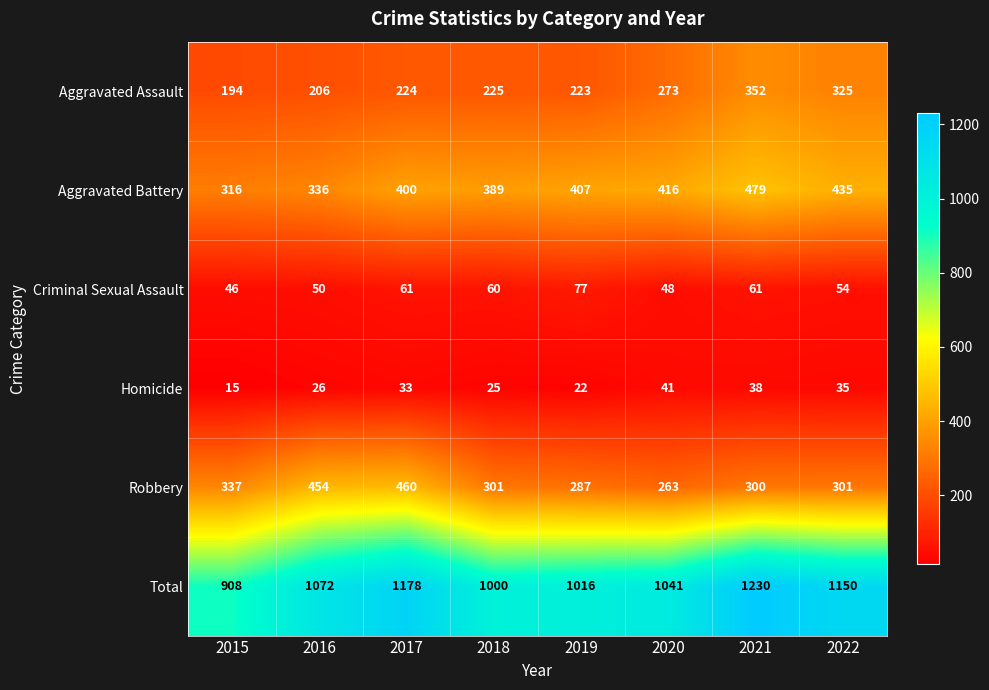

What is the sum of all Total values?

8595